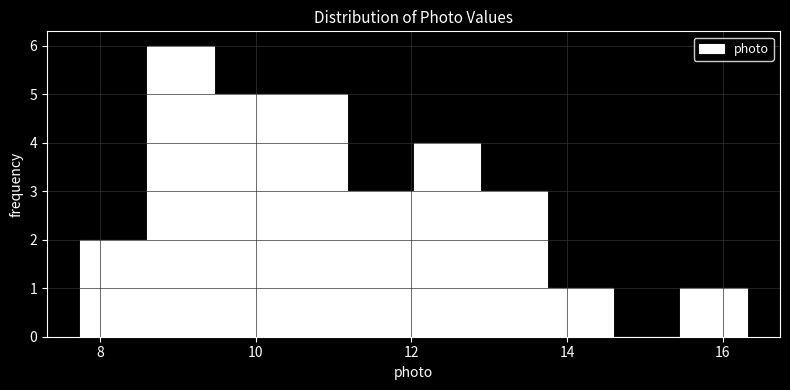

Reading left to right, transcribe this chart: for each bar, give the range it covers on the x-axis and its height. Neither the bar edges nor the heights are printed on the chart, so give them approximately, as read against the axes.

7.8 to 8.6: 2
8.6 to 9.4: 6
9.4 to 10.4: 5
10.4 to 11.2: 5
11.2 to 12.0: 3
12.0 to 12.8: 4
12.8 to 13.8: 3
13.8 to 14.6: 1
14.6 to 15.4: 0
15.4 to 16.4: 1